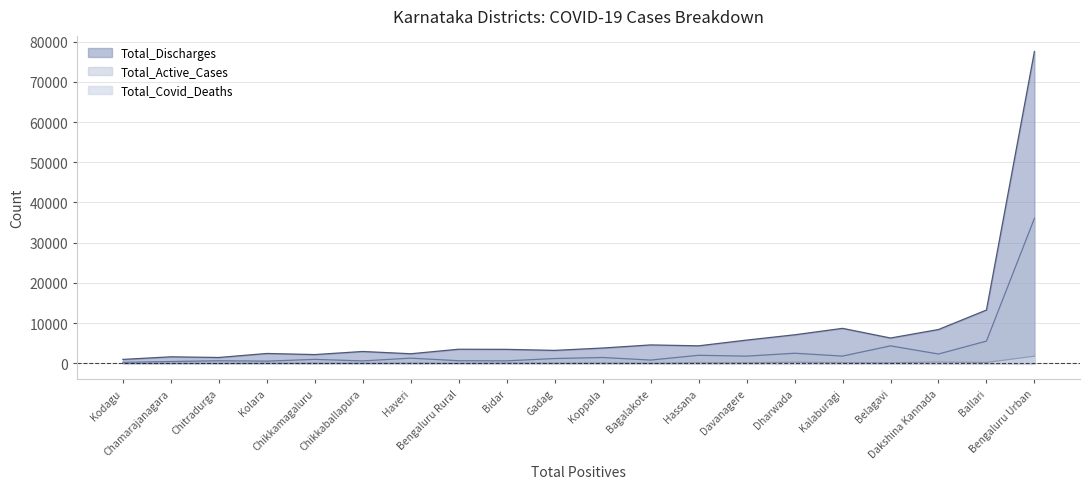

Between Belagavi and Koppala, which series saw the biggest shift?

Total_Active_Cases